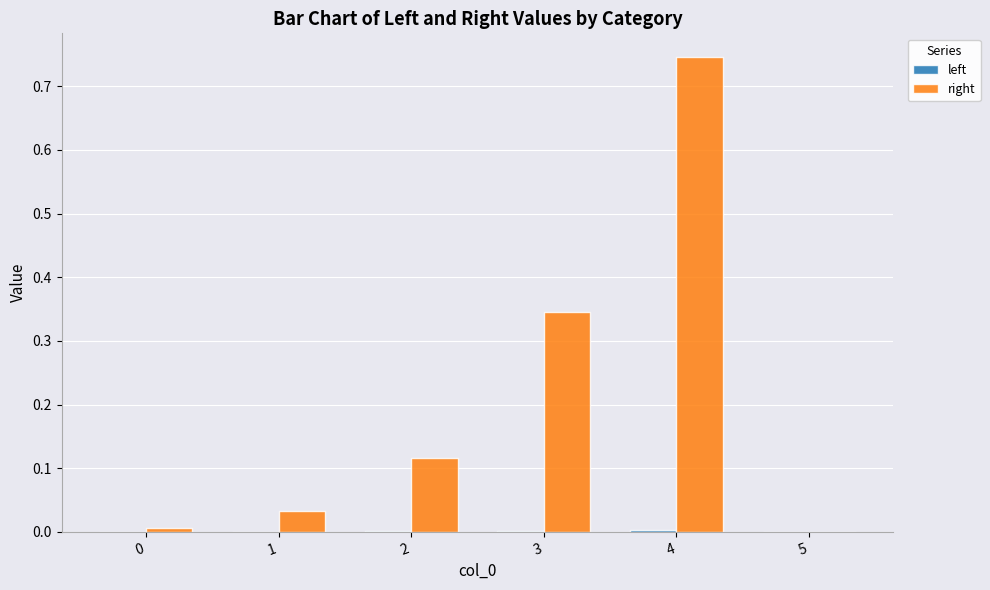

The right series shows 0.2 at 2. True or false?

False